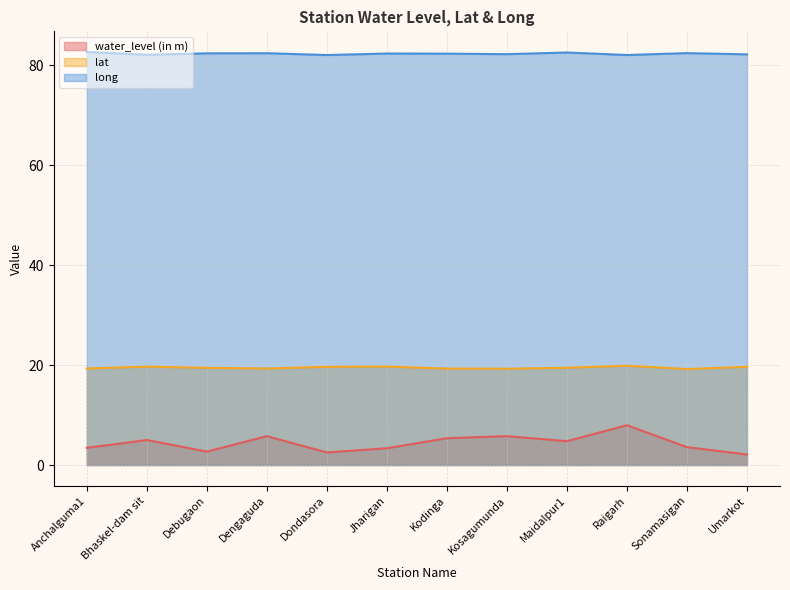

Reading left to right, what are all the values shown in this chart?

water_level (in m): Anchalguma1=3.4	Bhaskel-dam sit=5.0	Debugaon=2.7	Dengaguda=5.8	Dondasora=2.5	Jharigan=3.4	Kodinga=5.4	Kosagumunda=5.8	Maidalpur1=4.8	Raigarh=8.0	Sonamasigan=3.6	Umarkot=2.1
lat: Anchalguma1=19.3	Bhaskel-dam sit=19.7	Debugaon=19.5	Dengaguda=19.3	Dondasora=19.7	Jharigan=19.7	Kodinga=19.3	Kosagumunda=19.3	Maidalpur1=19.5	Raigarh=19.9	Sonamasigan=19.2	Umarkot=19.7
long: Anchalguma1=82.7	Bhaskel-dam sit=82.1	Debugaon=82.4	Dengaguda=82.4	Dondasora=82.1	Jharigan=82.4	Kodinga=82.3	Kosagumunda=82.2	Maidalpur1=82.6	Raigarh=82.1	Sonamasigan=82.5	Umarkot=82.2